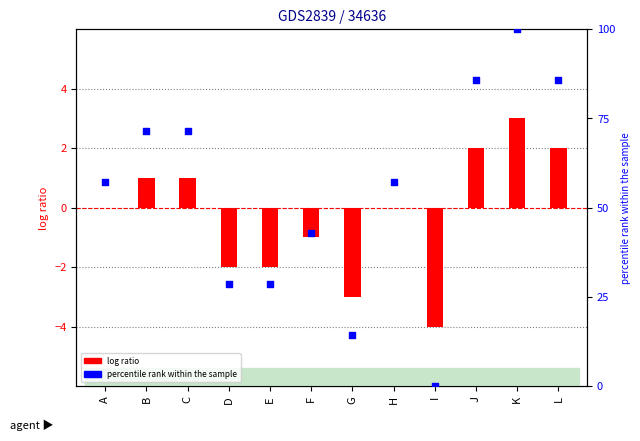

Which series has the largest total across all categories?

percentile rank within the sample